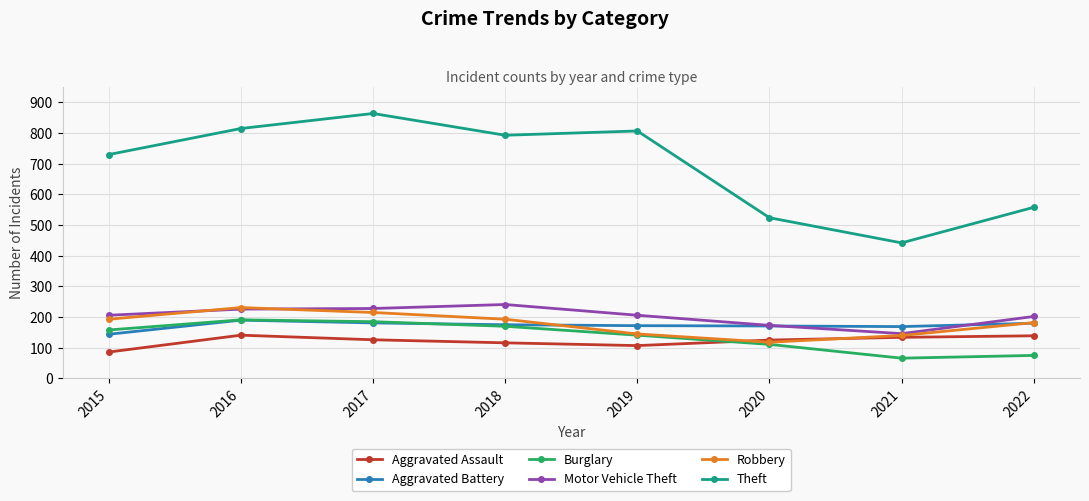

The value of Theft at 2017 is 864. True or false?

True